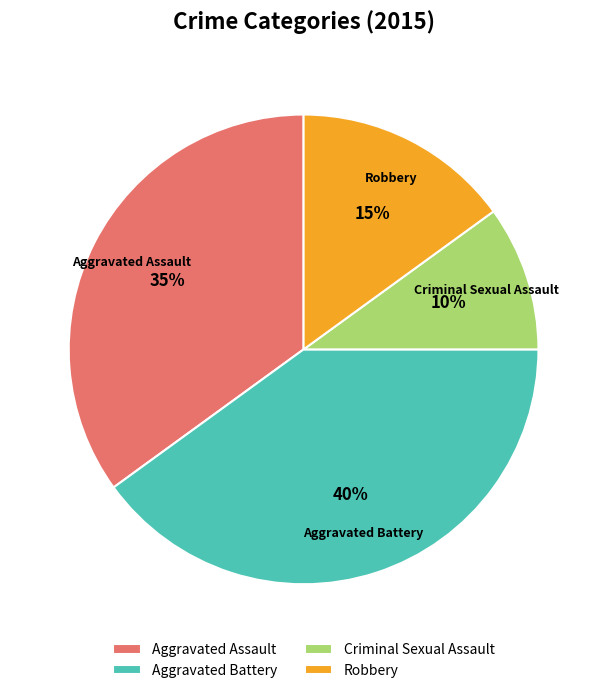

Does Aggravated Assault account for over 50% of the chart?

No